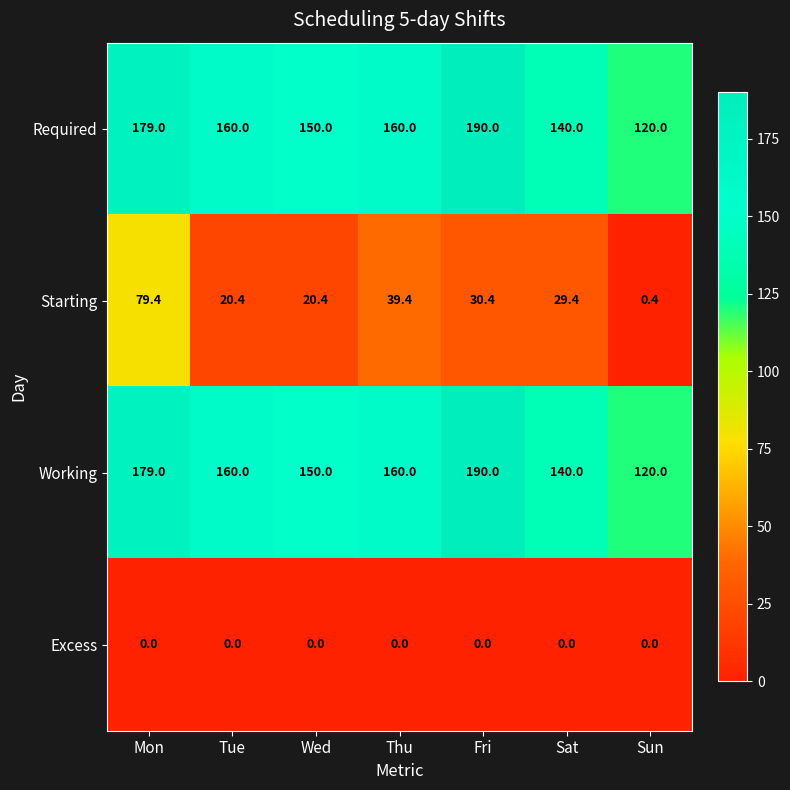

Between Mon and Tue, which series saw the biggest shift?

Starting